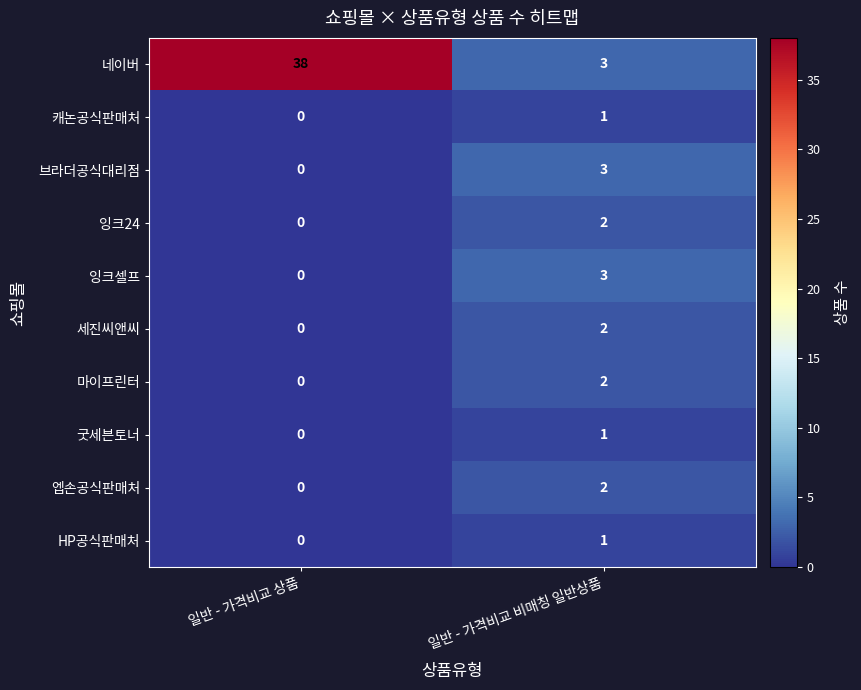

What is the difference between the highest and lowest values at 일반 - 가격비교 비매칭 일반상품?

2